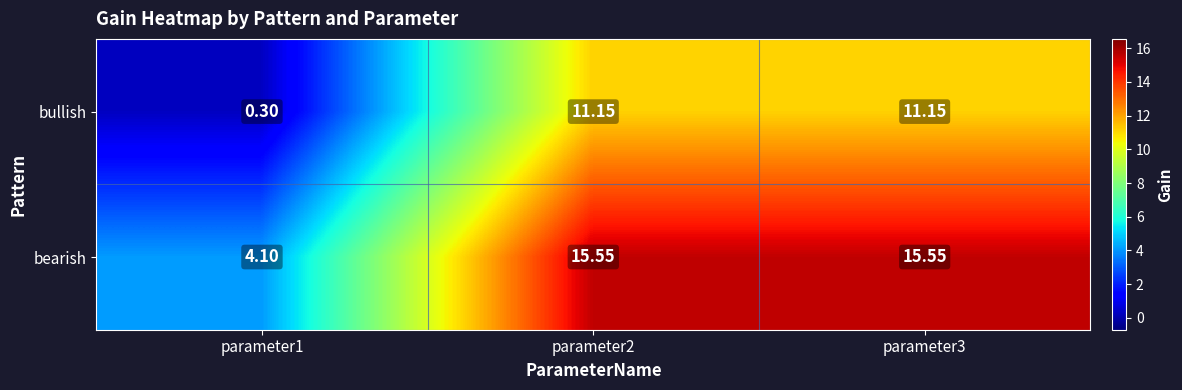

List the series in order of their overall mean, lowest first.

bullish, bearish